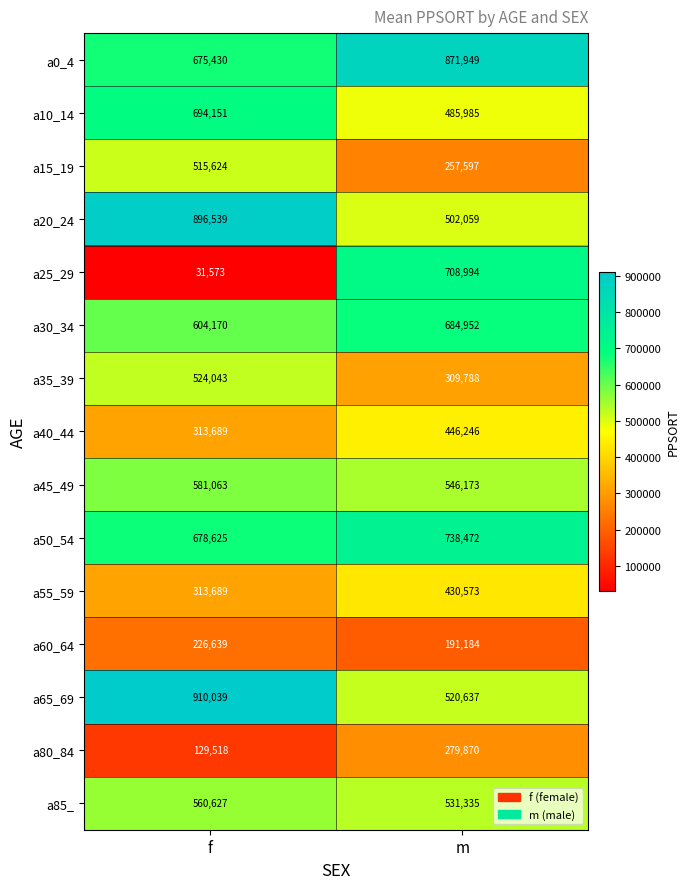

At how many categories does at least one series exceed 675572?

2